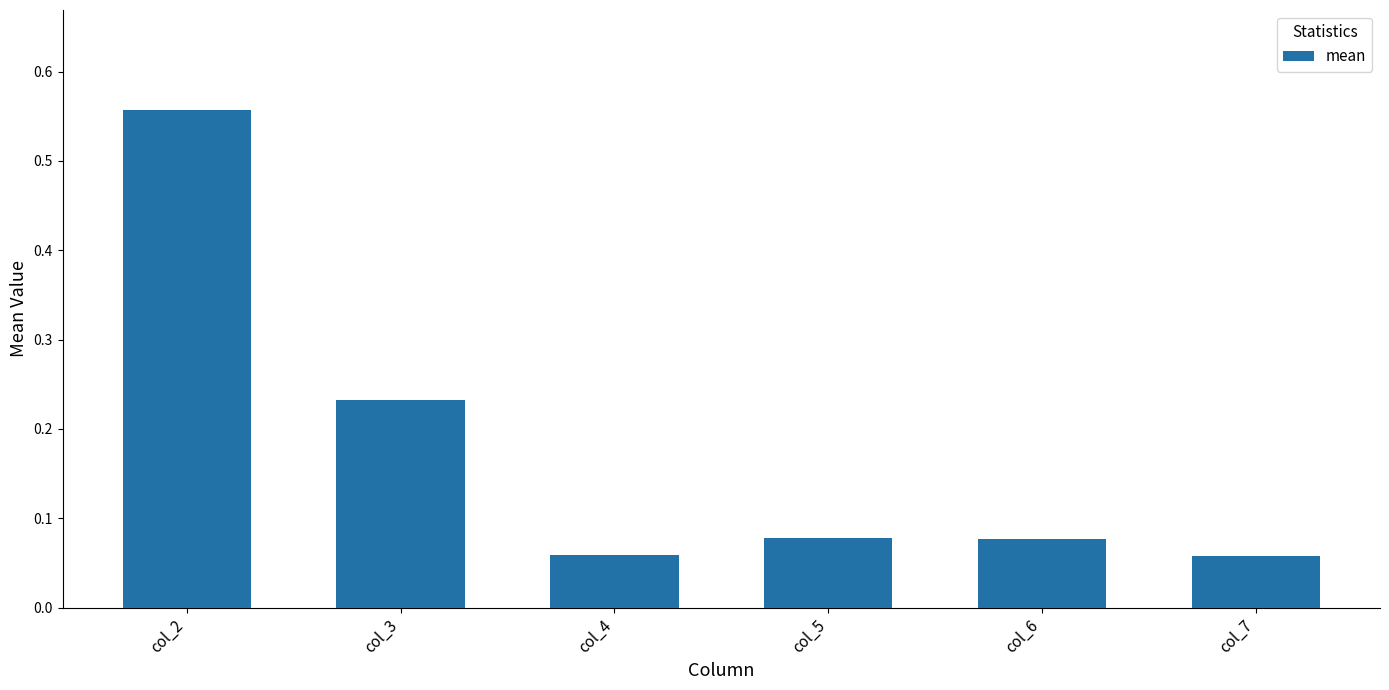

Between col_5 and col_4, which is larger?

col_5